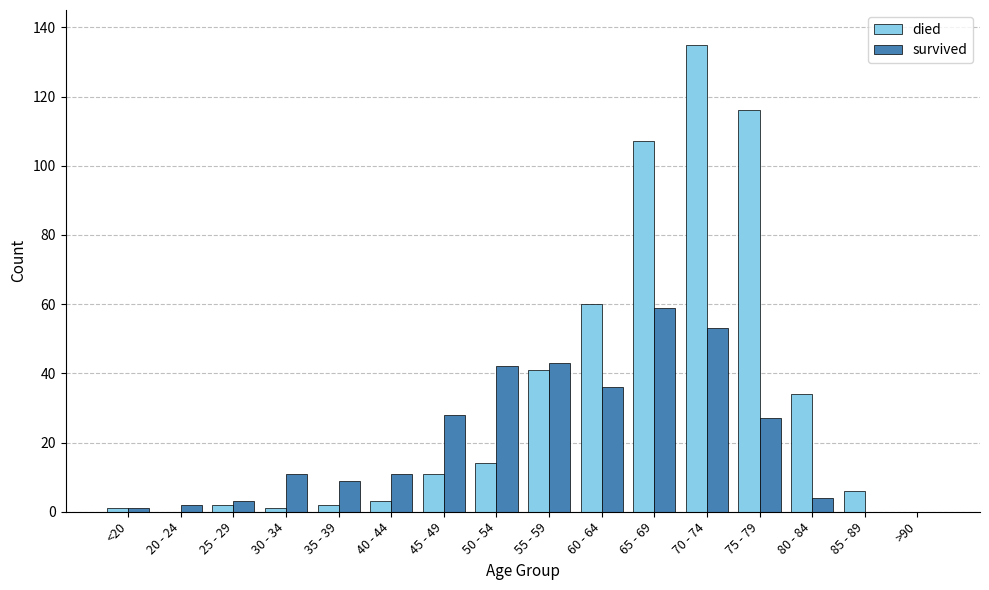

Count the number of categories in the chart.

16